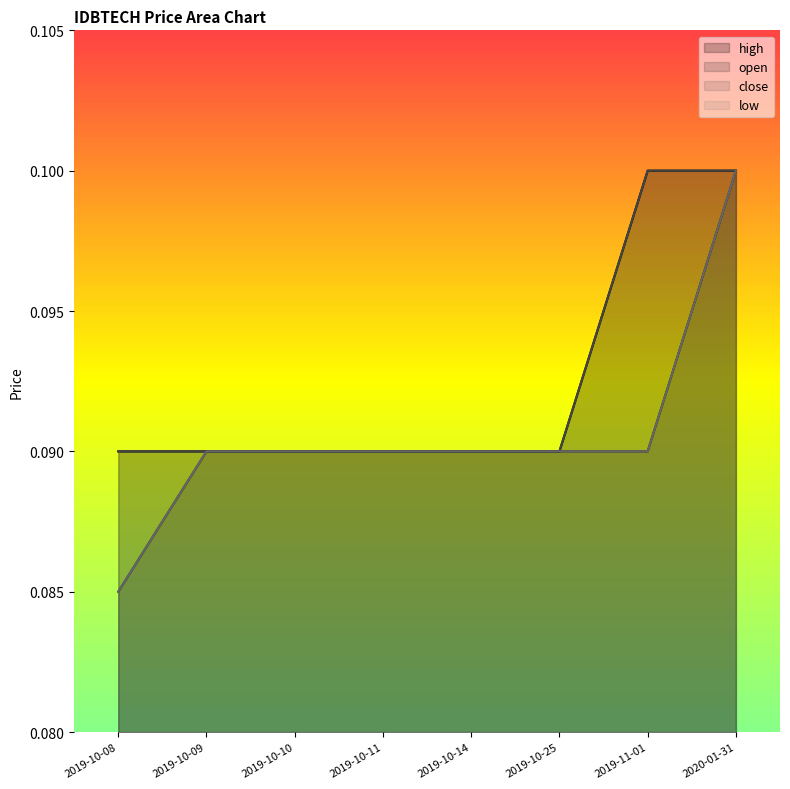

Which series has the largest total across all categories?

high